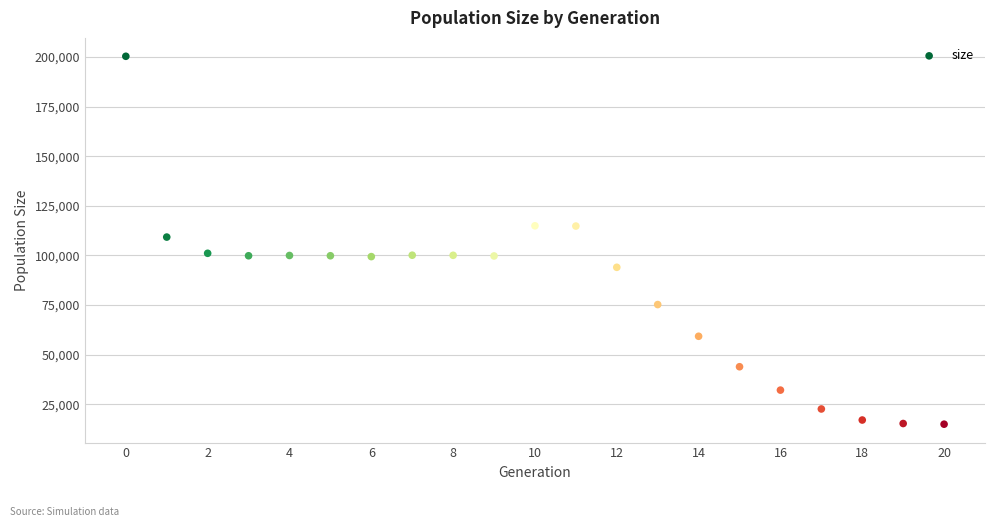

What is the range of Y values (max minus min)?

185381